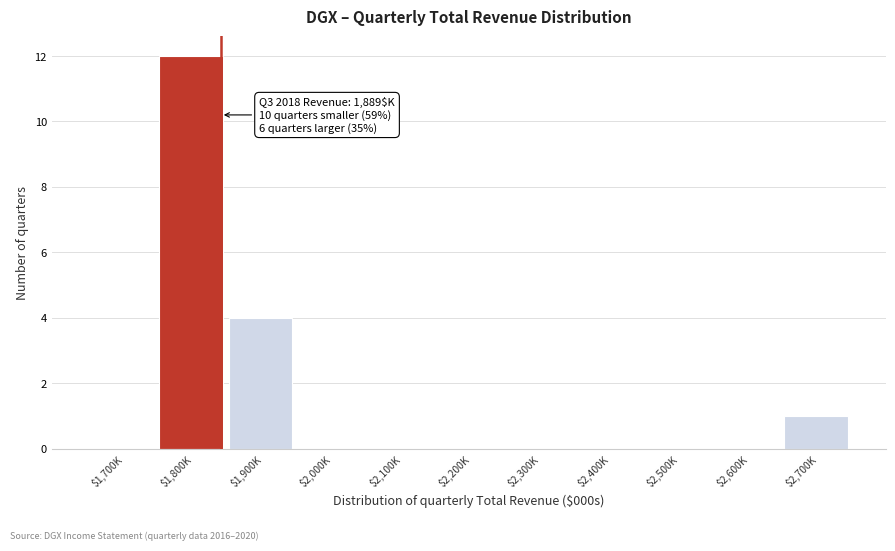

The value at $1,800K is 12. True or false?

True